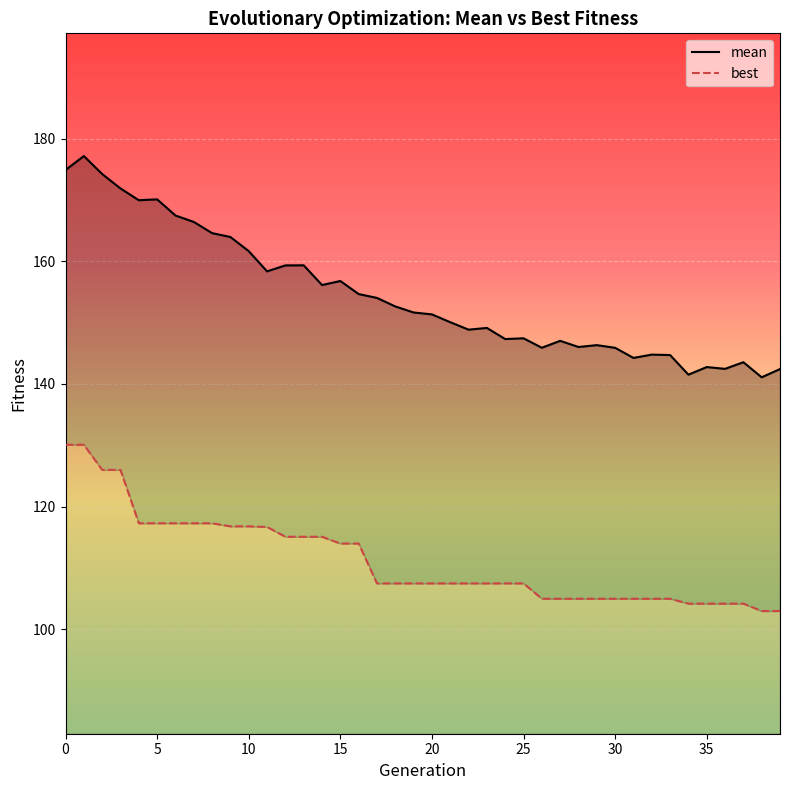

The best series shows 206.7 at 14. True or false?

False